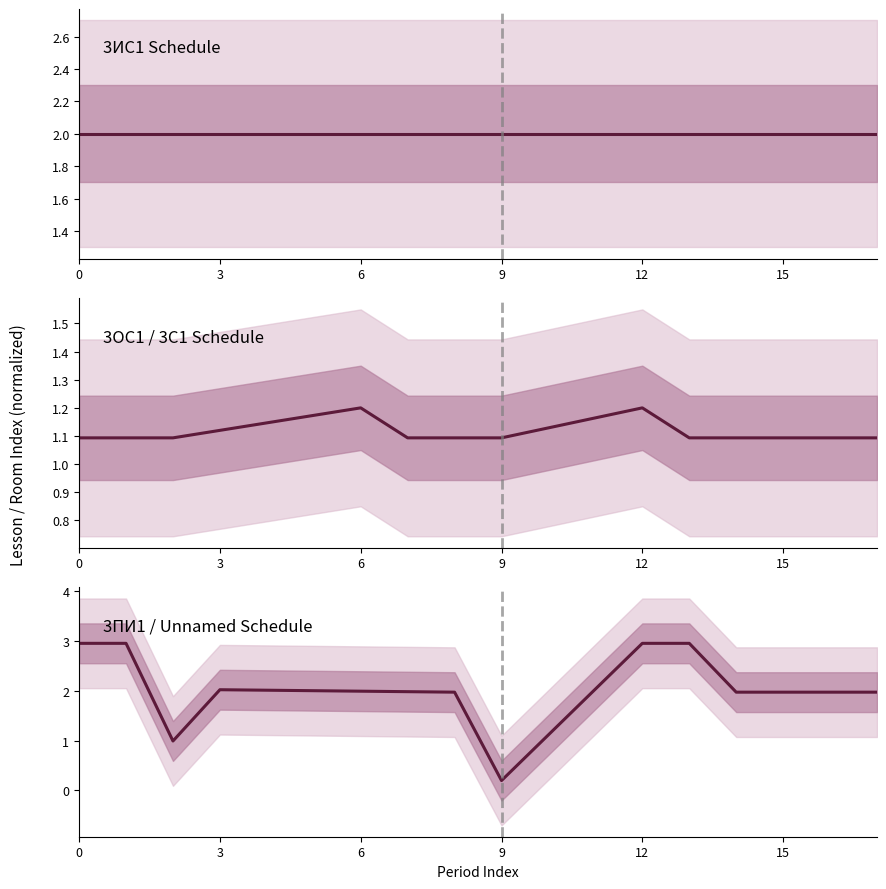

What is the maximum value shown in the chart?

3.0